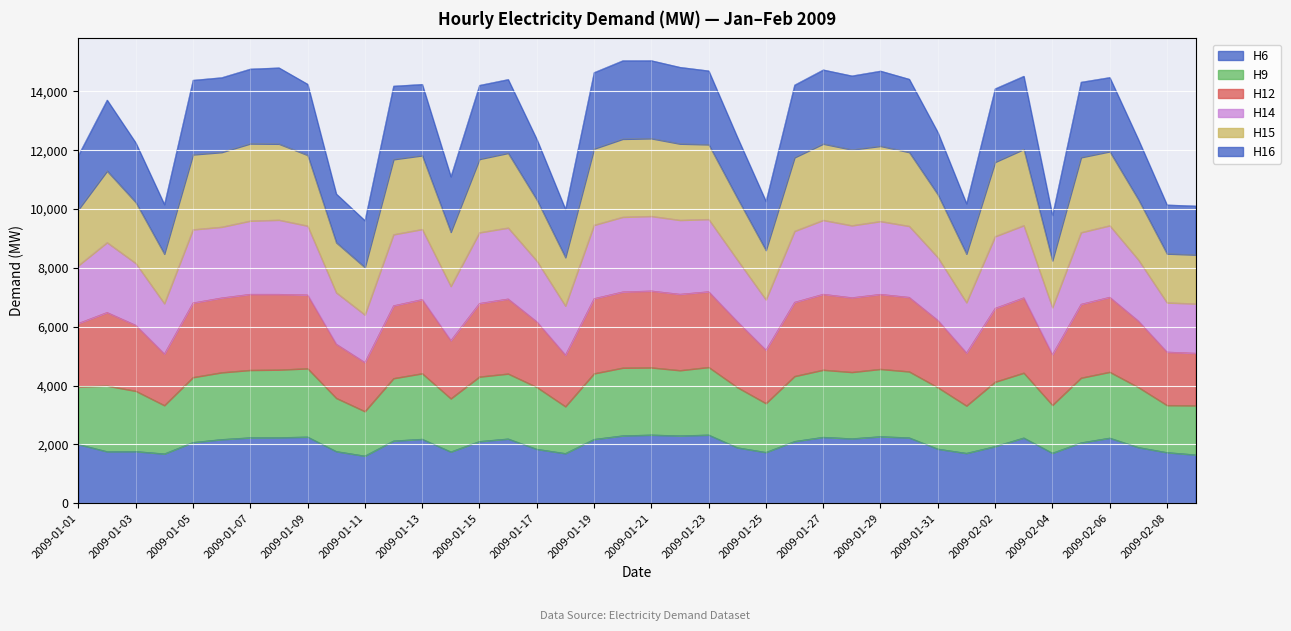

What is the minimum value for H6?

1607